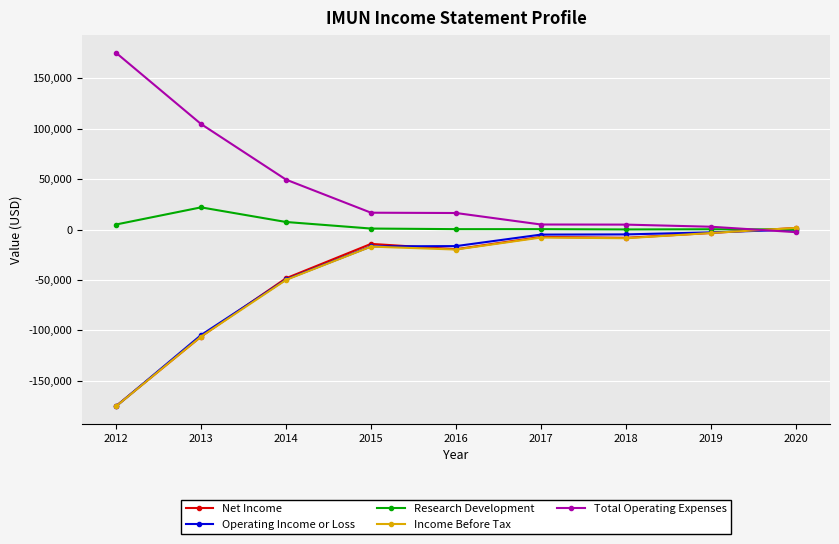

How many intersections are there between Research Development and Net Income?

1